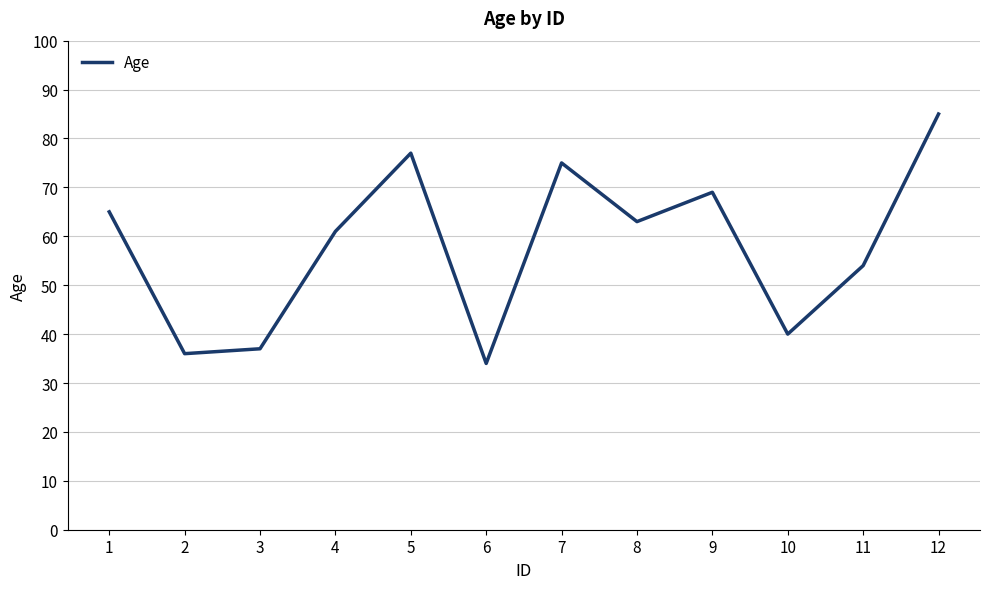

What is the minimum value shown in the chart?

34